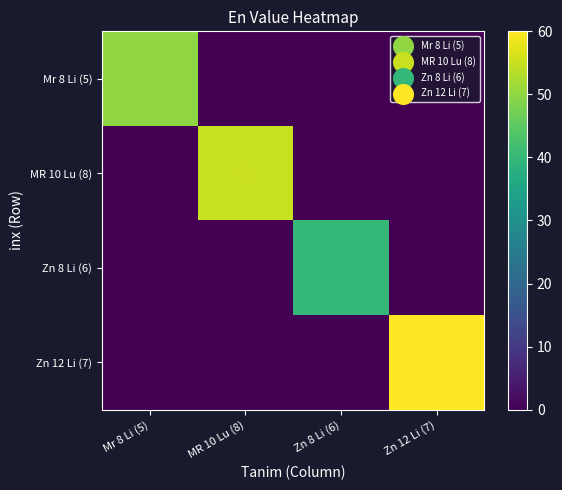

Rank the series at MR 10 Lu (8) from lowest to highest value.

Mr 8 Li (5), Zn 8 Li (6), Zn 12 Li (7), MR 10 Lu (8)